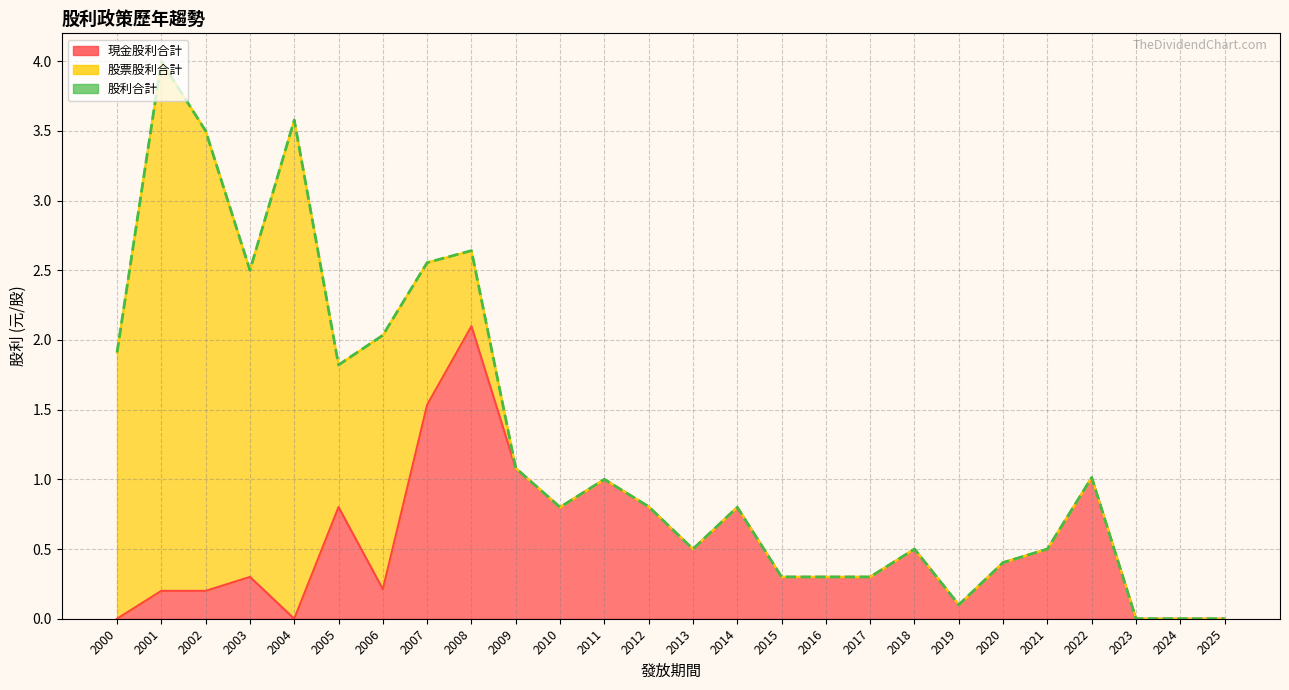

Is it true that 現金股利合計 equals 0.8 at 2012?

True